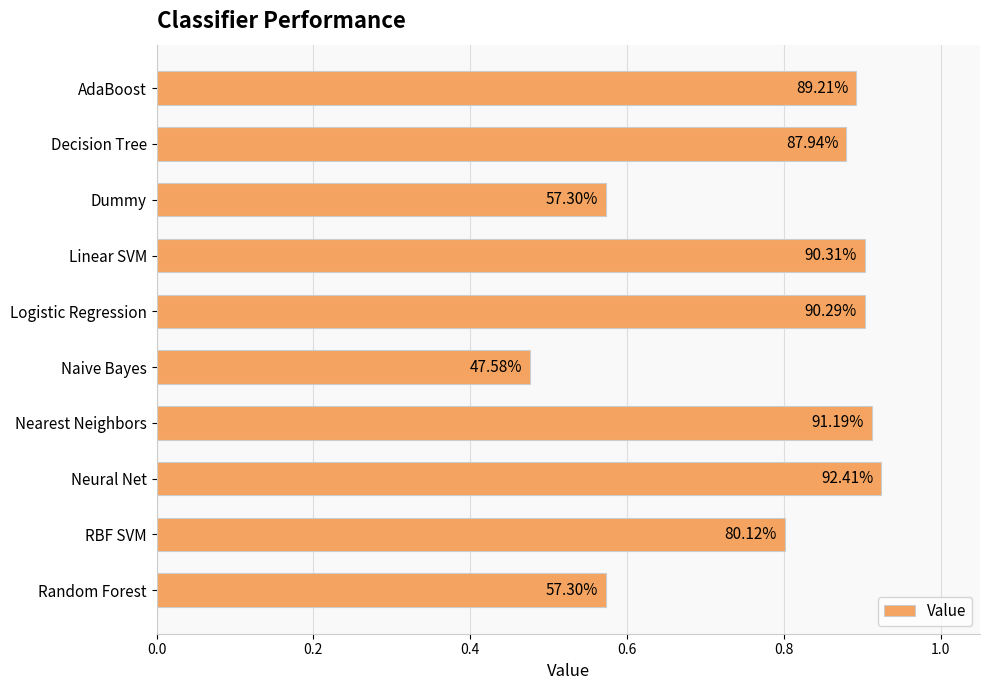

How many bars are there in total?

10